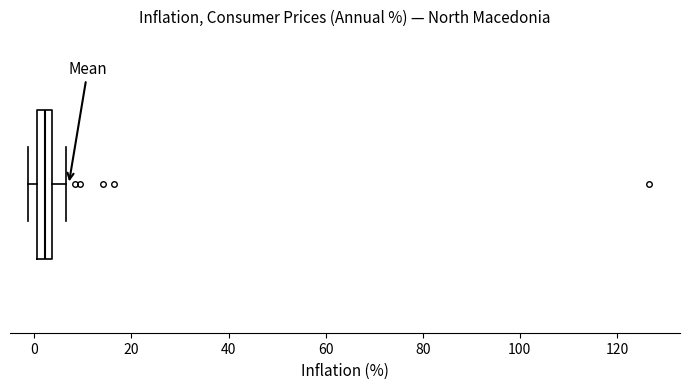

Where is the left edge of the box on the x-axis? The values are not printed on the chart, so give them approximately, as read against the axis.

0